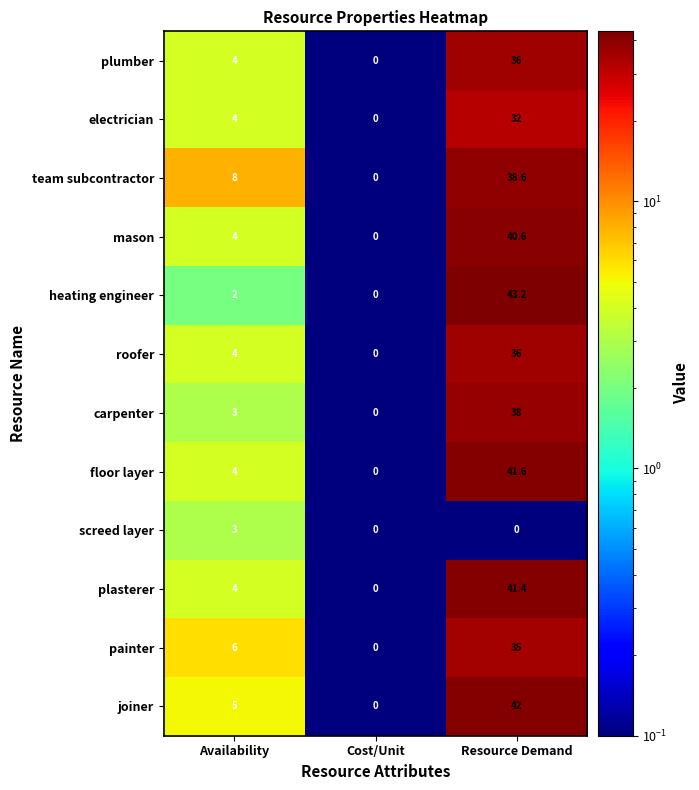

What is the difference between the second highest and minimum values in the plasterer series?

4.0